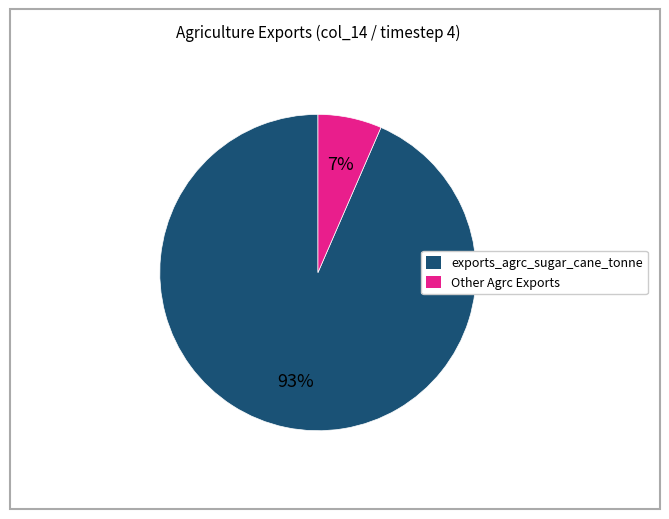

How many segments does this pie chart have?

2